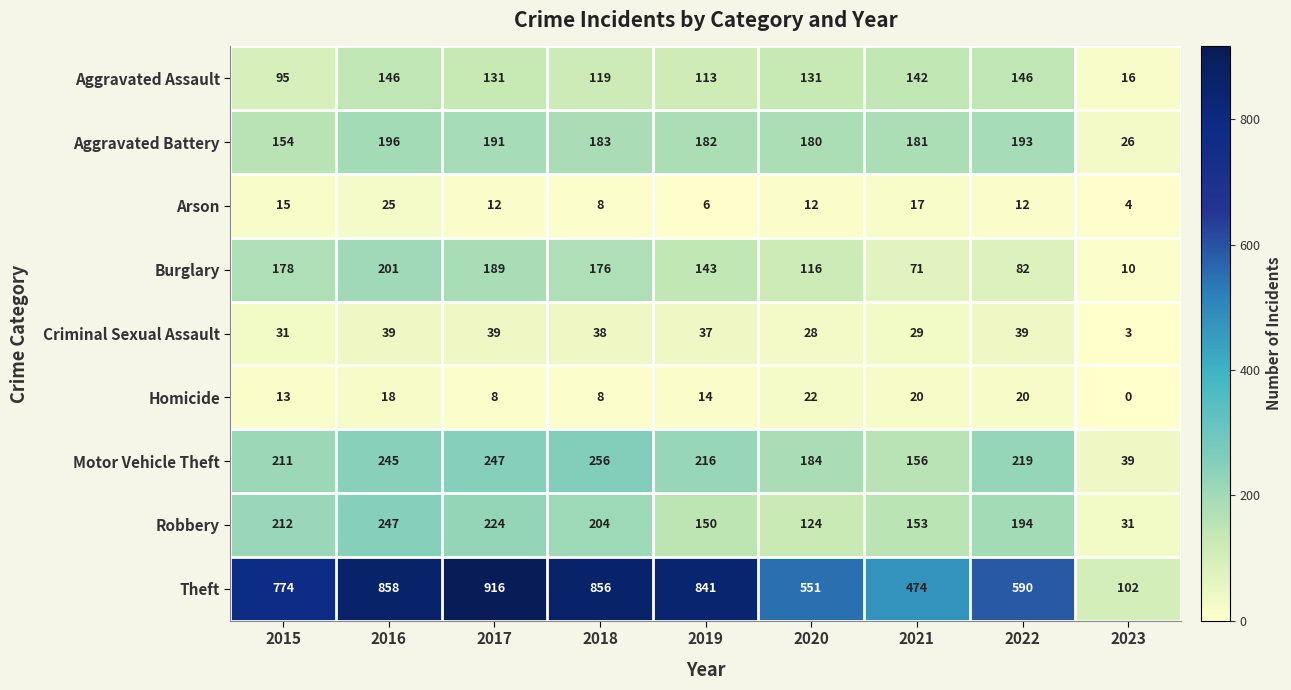

List the series in order of their peak value, lowest first.

Homicide, Arson, Criminal Sexual Assault, Aggravated Assault, Aggravated Battery, Burglary, Robbery, Motor Vehicle Theft, Theft